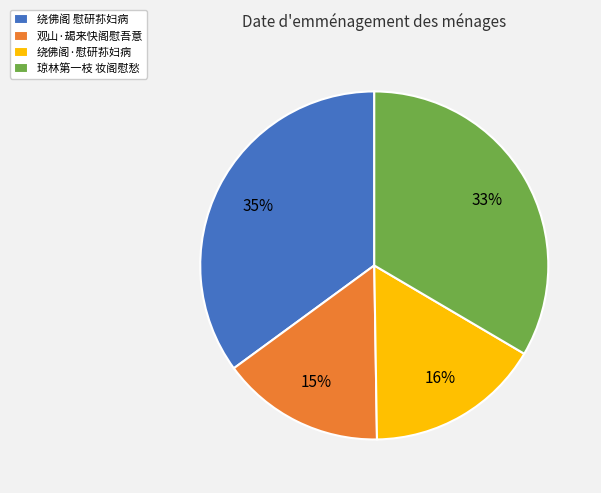

Which category has the smallest portion of the pie?

观山·朅来快阁慰吾意